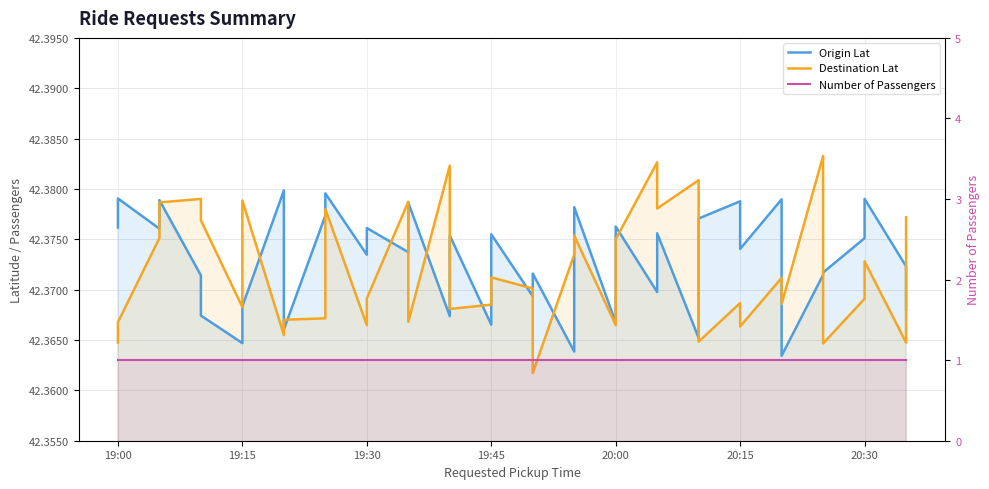

What is the average value of the Number of Passengers series?

1.0